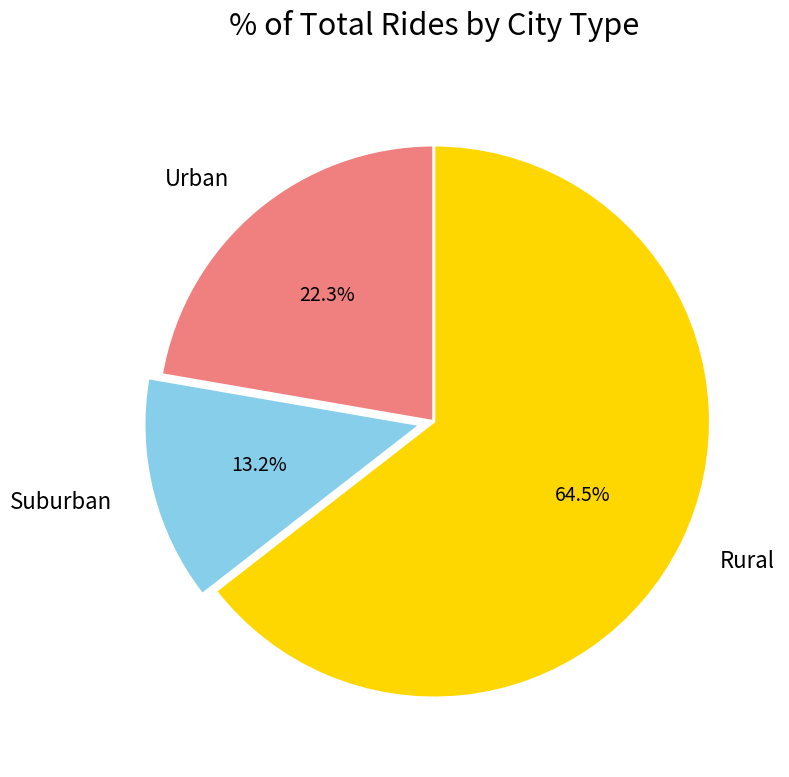

Do Suburban and Urban together represent more than half of the pie?

No